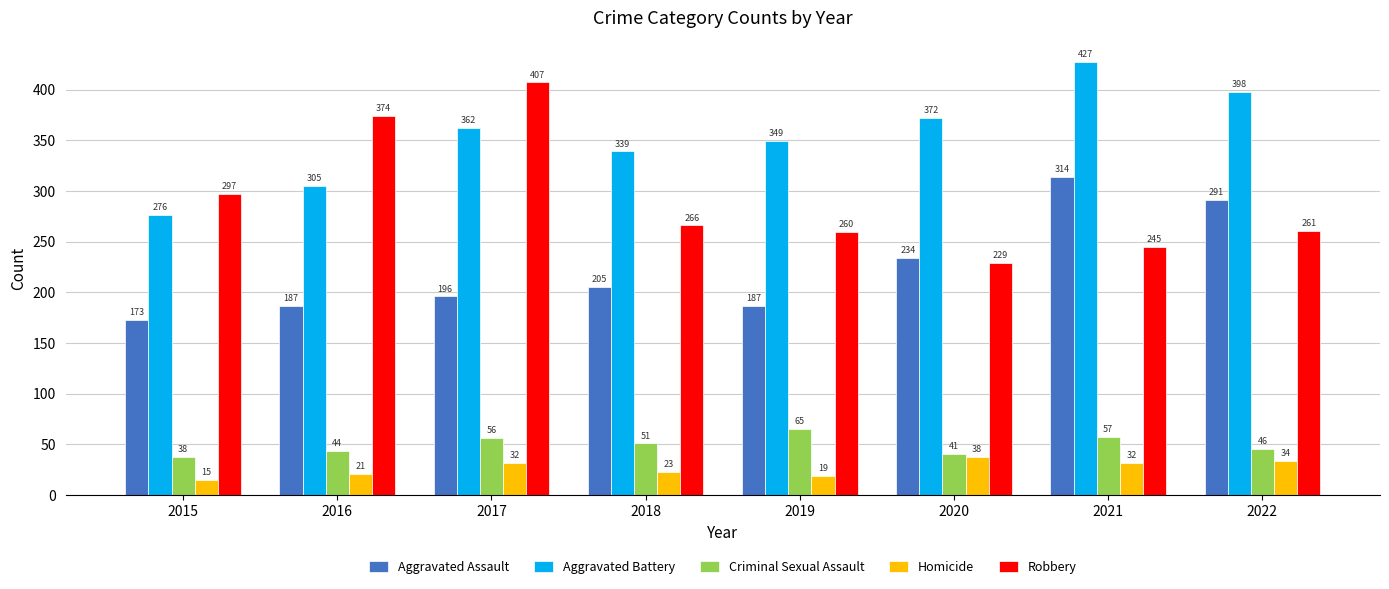

How many bars are there in total?

40